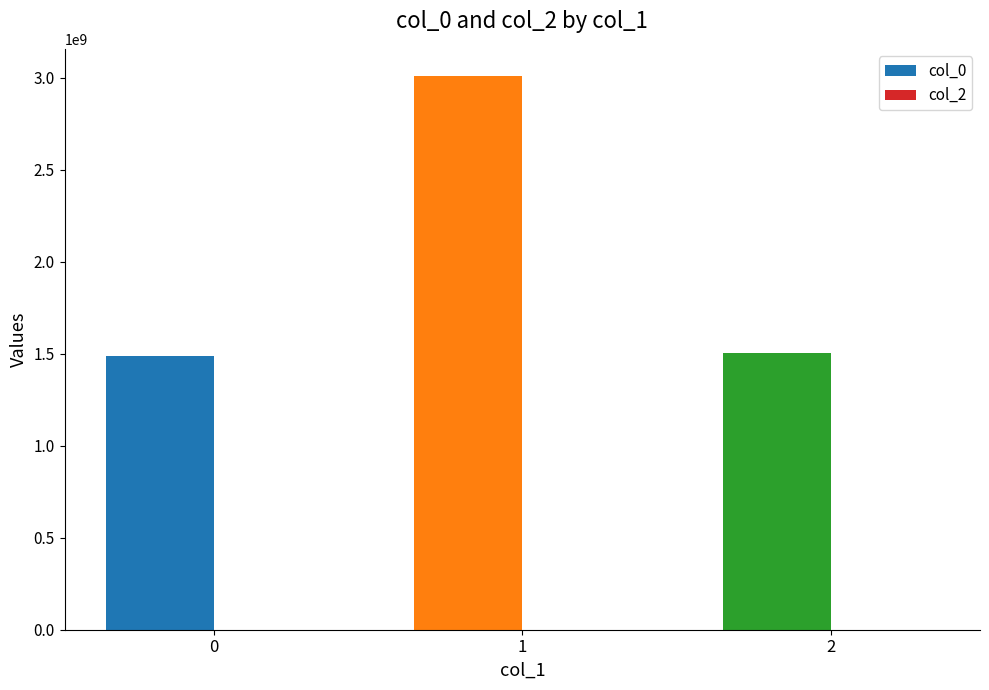

What is the value of the 2nd bar from the left?

3006742302